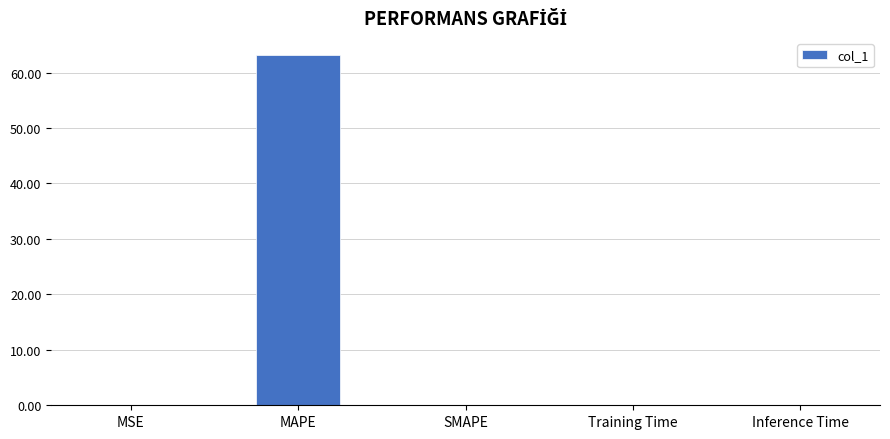

Which category has the highest value across all series?

MAPE